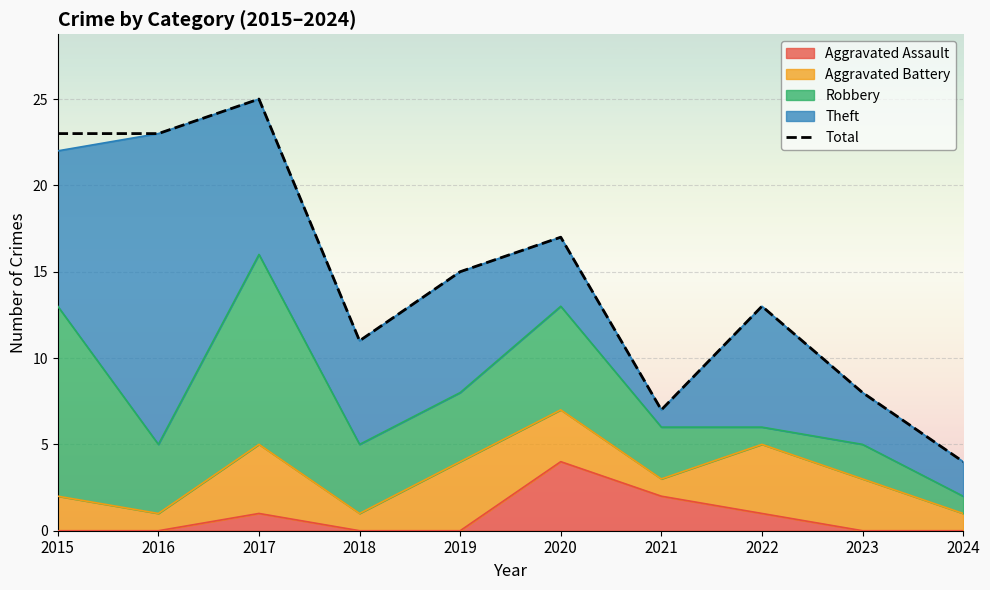

At which label is the value closest to 14?

2019